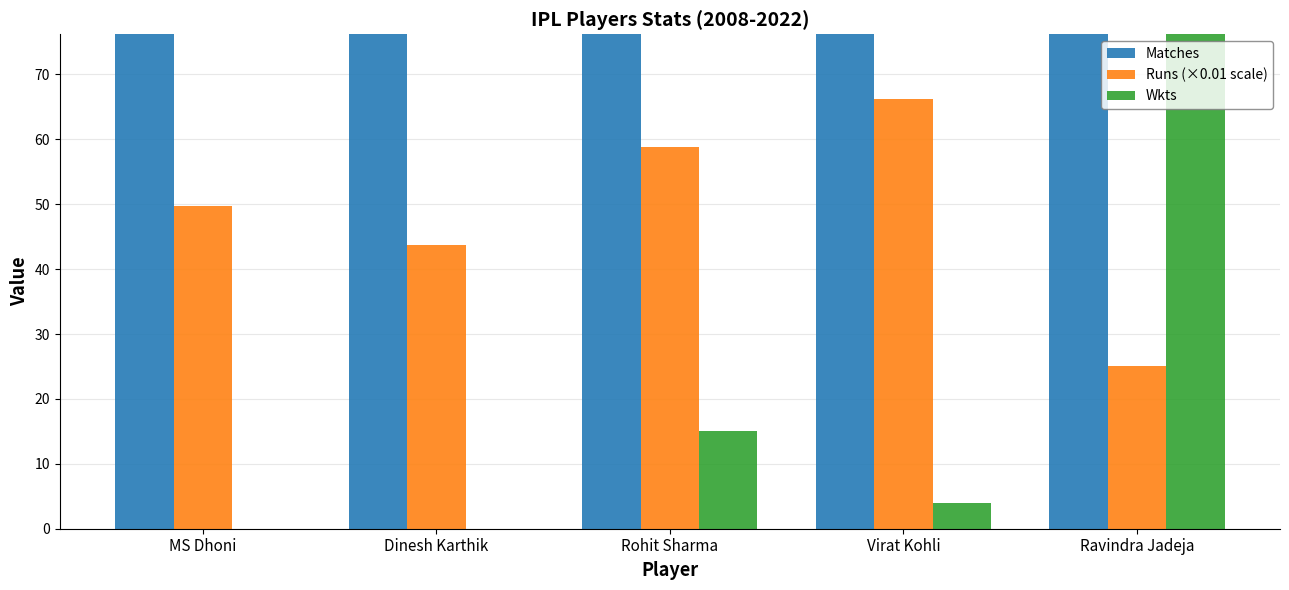

What is the maximum value shown in the chart?

234.0